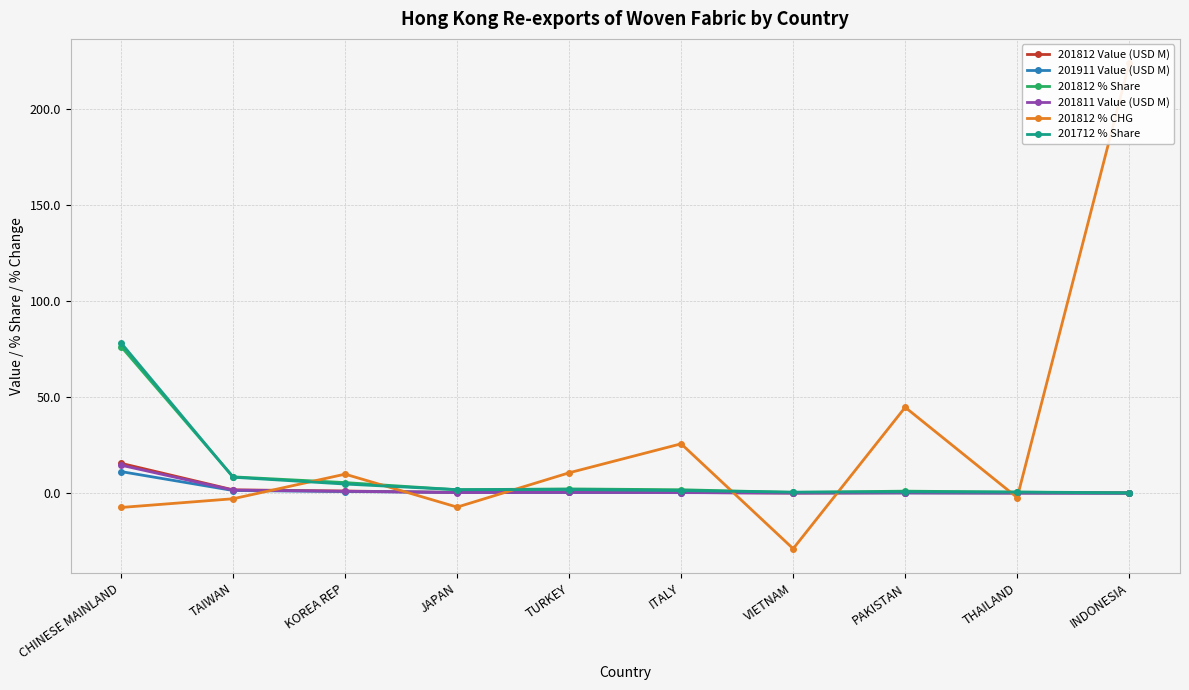

How many lines are shown in the chart?

6